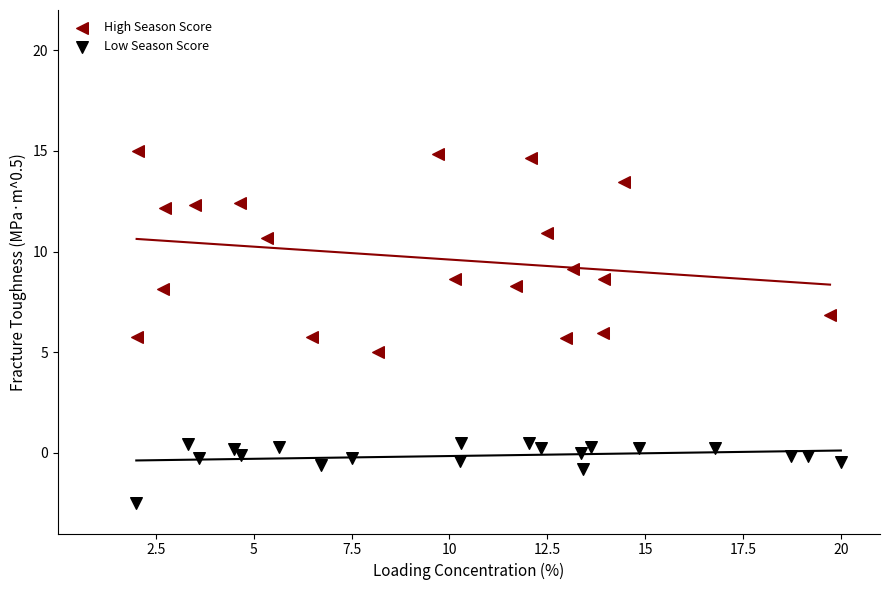

Which series contains the highest Y value?

High Season Score